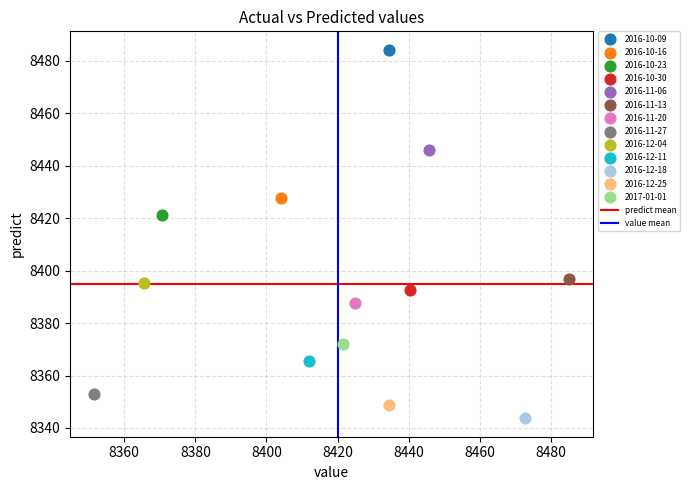

Which series contains the highest Y value?

2016-10-09